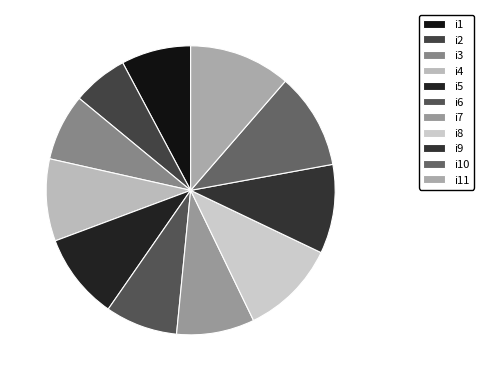

Between i10 and i3, which is larger?

i10